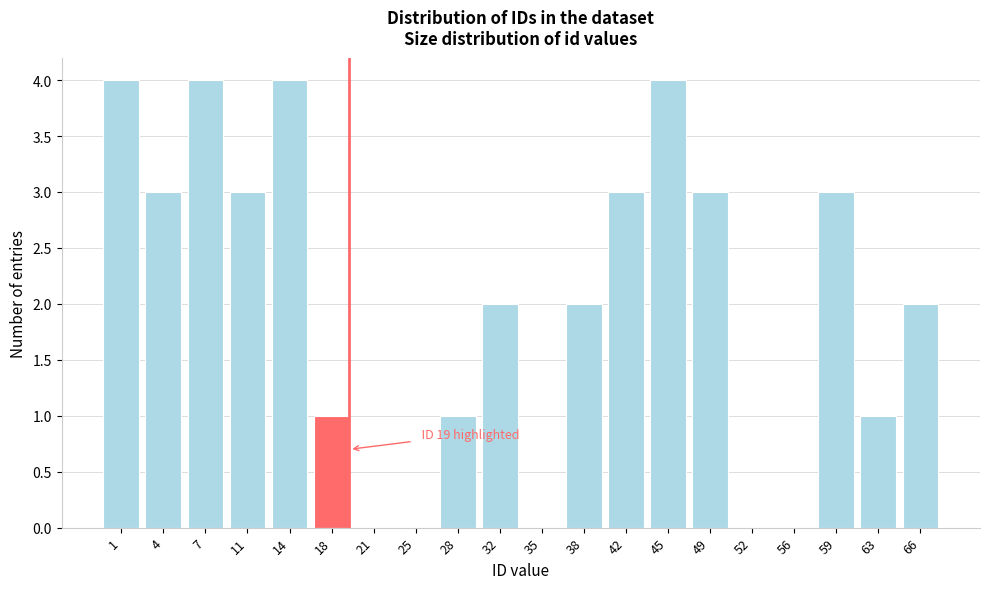

Reading left to right, list all the values displayed in this chart.

1=4	4=3	7=4	11=3	14=4	18=1	21=0	25=0	28=1	32=2	35=0	38=2	42=3	45=4	49=3	52=0	56=0	59=3	63=1	66=2